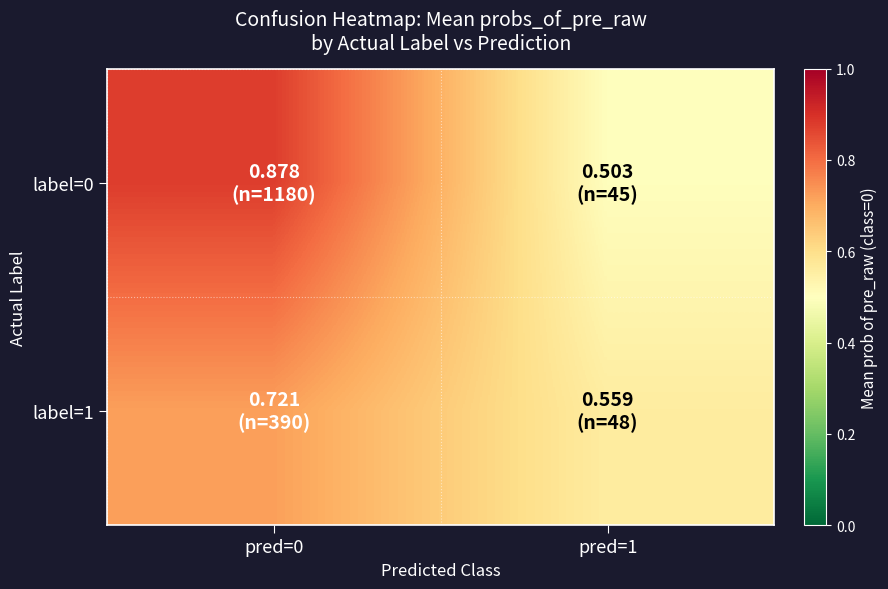

What is the total value across all series at pred=1?

1.1